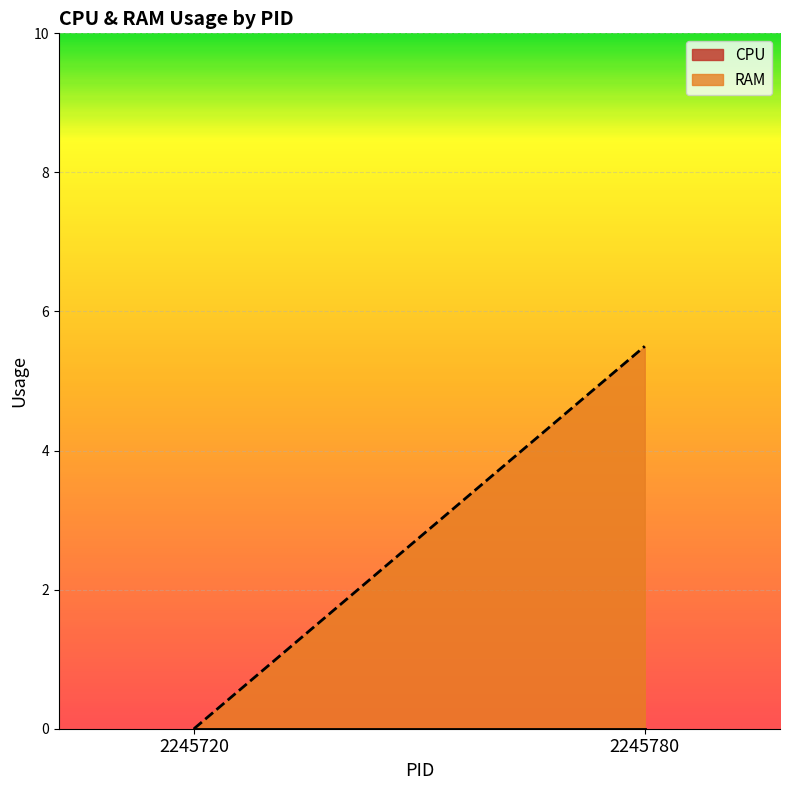

Which series has the widest spread of values?

RAM